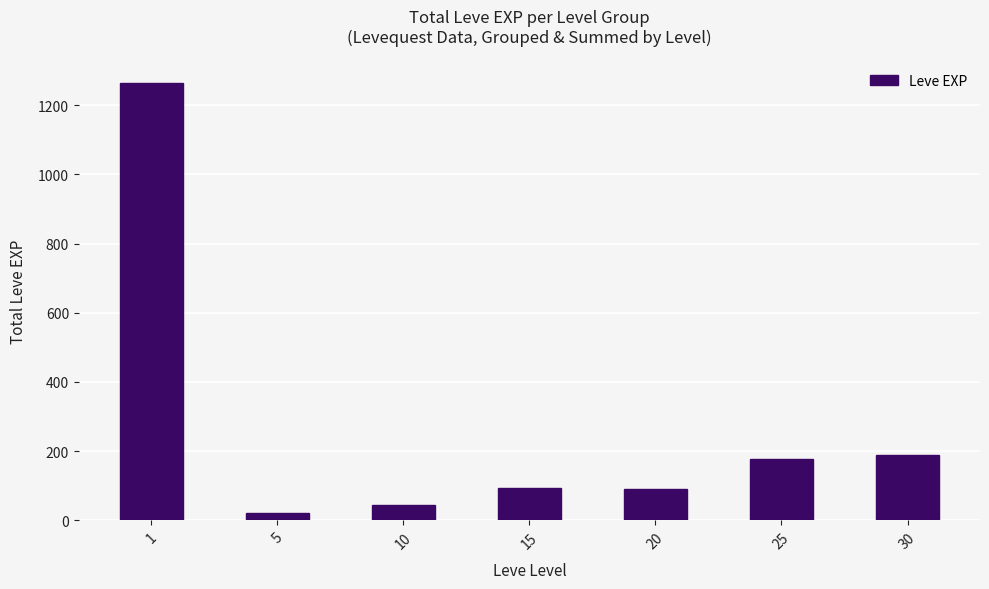

Is it true that the value at 20 is 90?

True